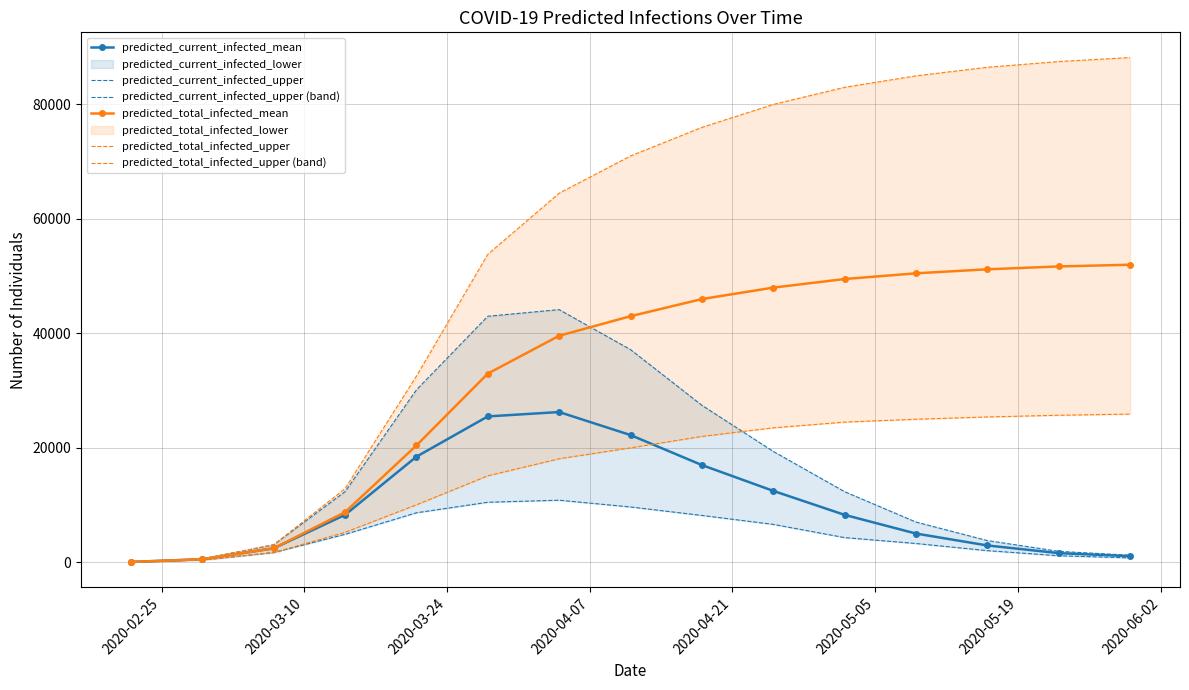

What is the maximum value for predicted_current_infected_mean?

26260